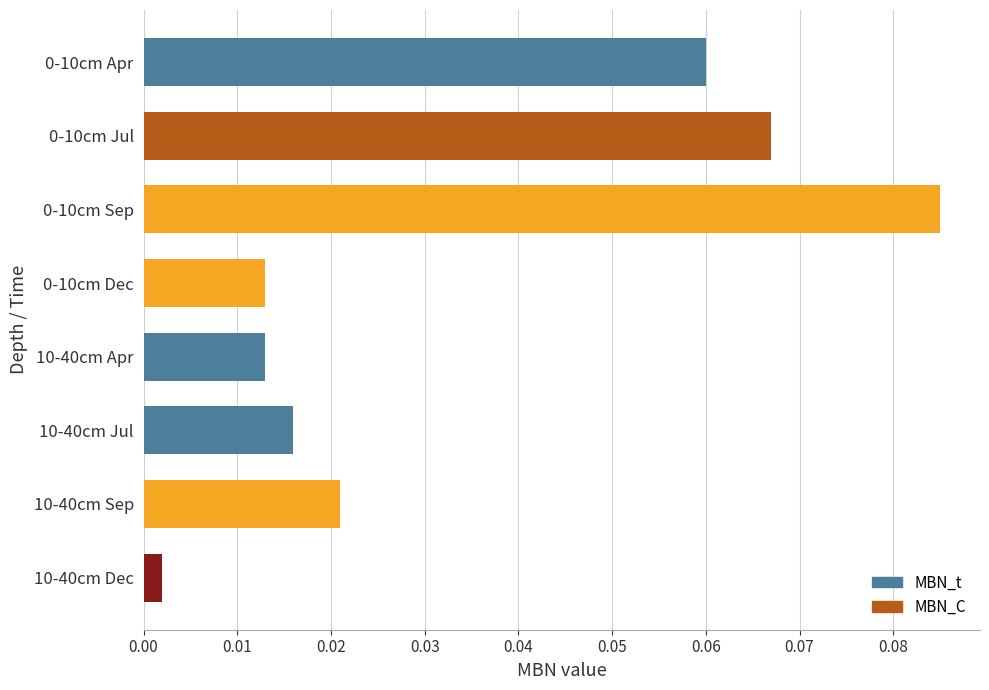

Where is the data nearest to the value 0?

10-40cm Dec